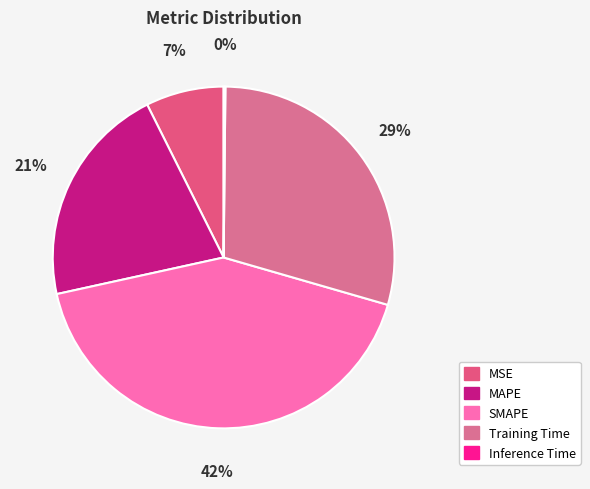

To the nearest percent, what is the difference between the largest and smallest slice percentages?

42%